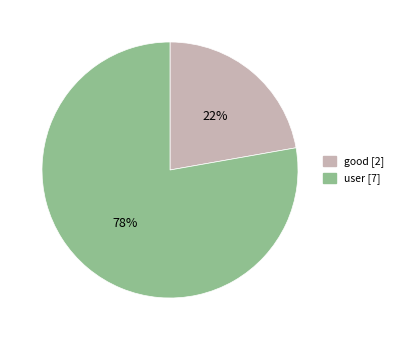

Rank the categories by value from lowest to highest.

good, user